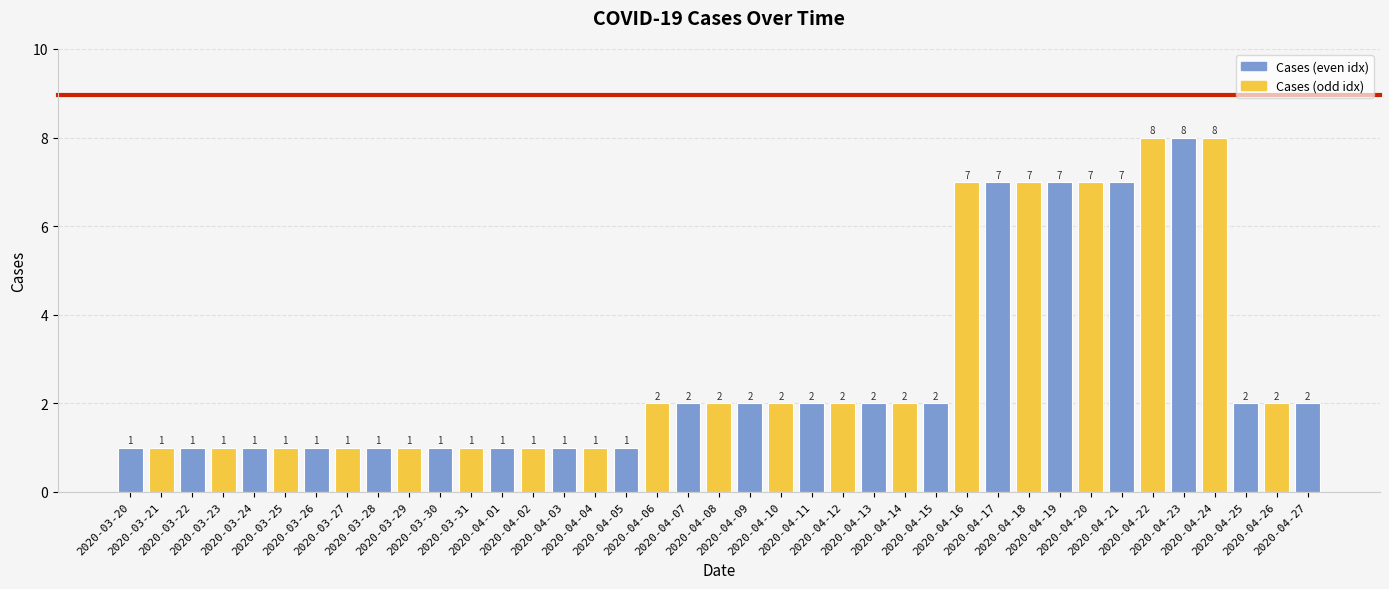

Reading right to left, what are all the values shown in this chart?

2	2	2	8	8	8	7	7	7	7	7	7	2	2	2	2	2	2	2	2	2	2	1	1	1	1	1	1	1	1	1	1	1	1	1	1	1	1	1